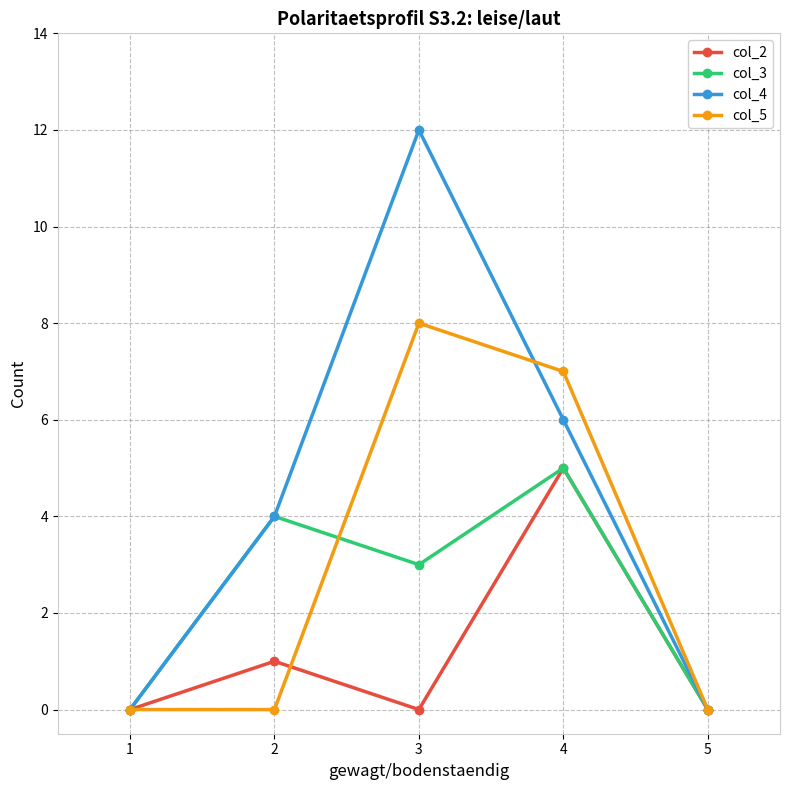

How many lines are shown in the chart?

4